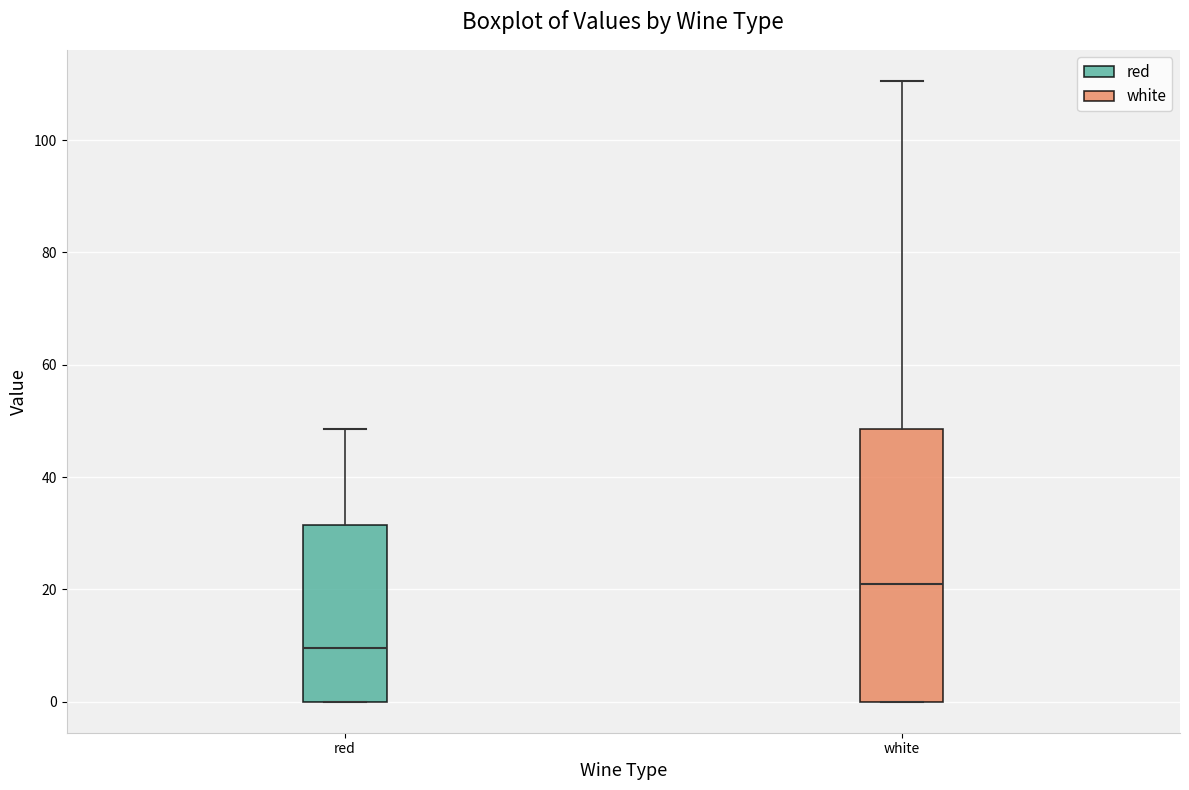

Which box has the highest median line?

white